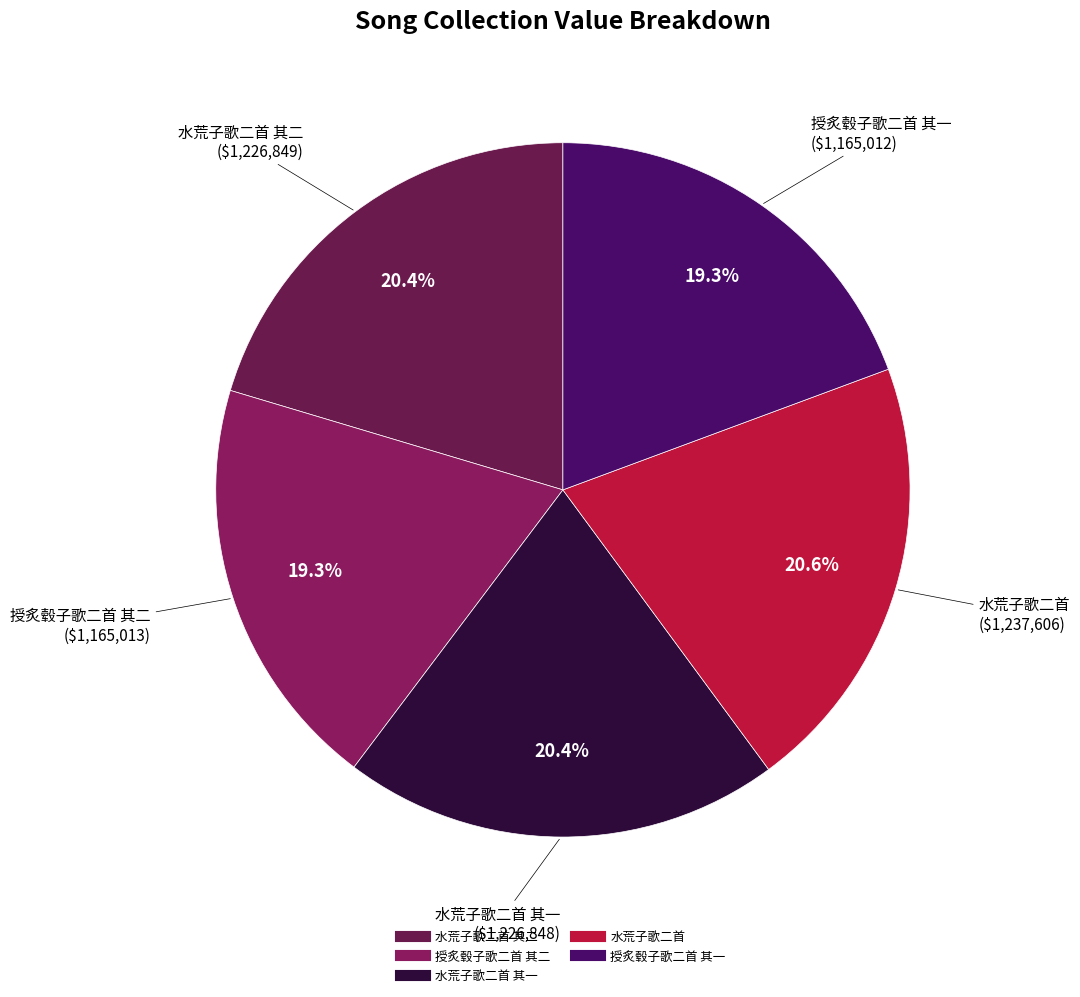

Count the number of slices in the pie.

5